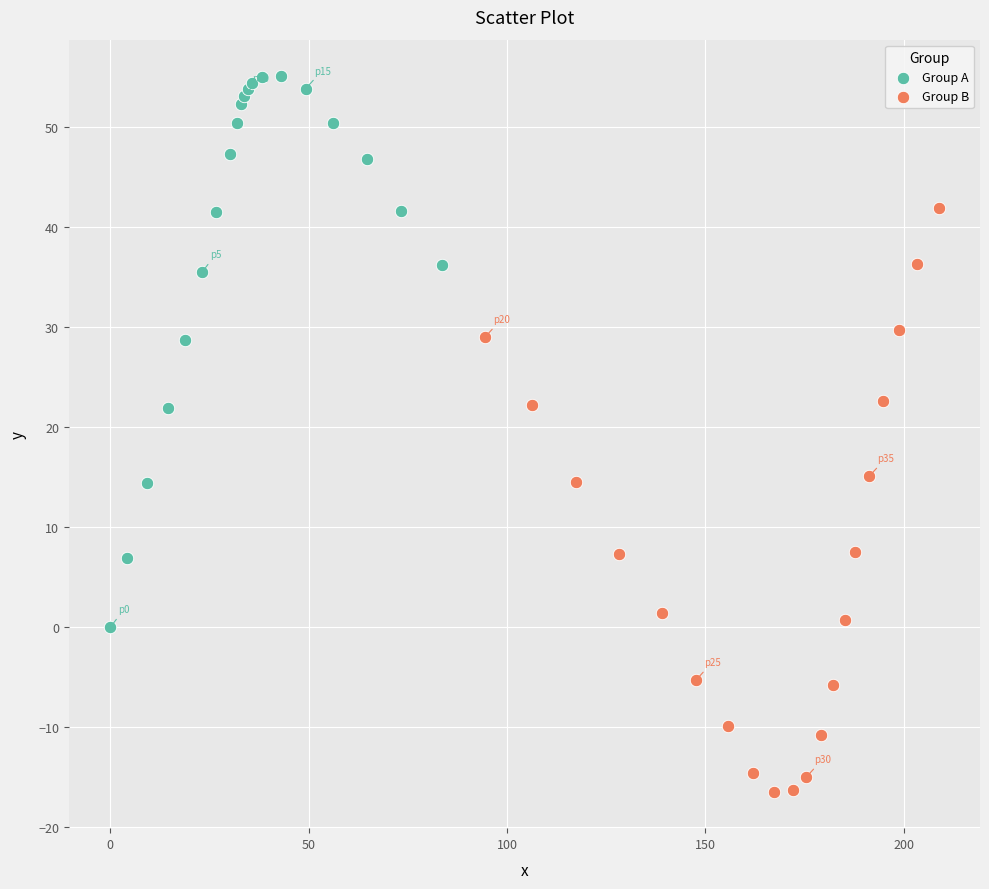

Which series contains the highest Y value?

Group A